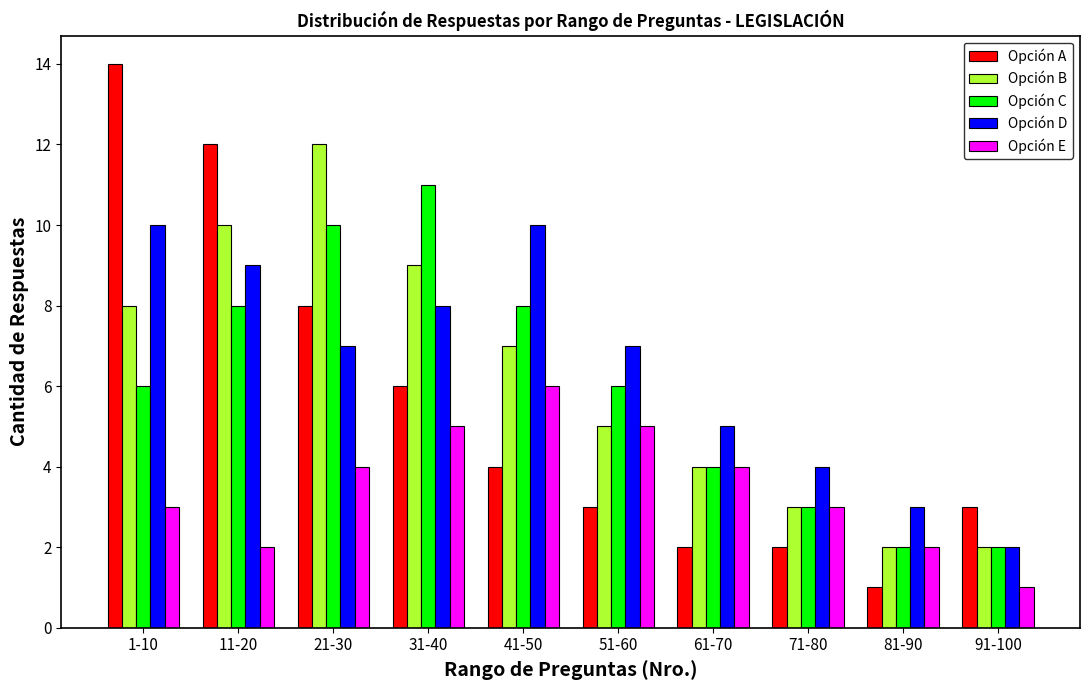

The value of Opción B at 1-10 is 8. True or false?

True